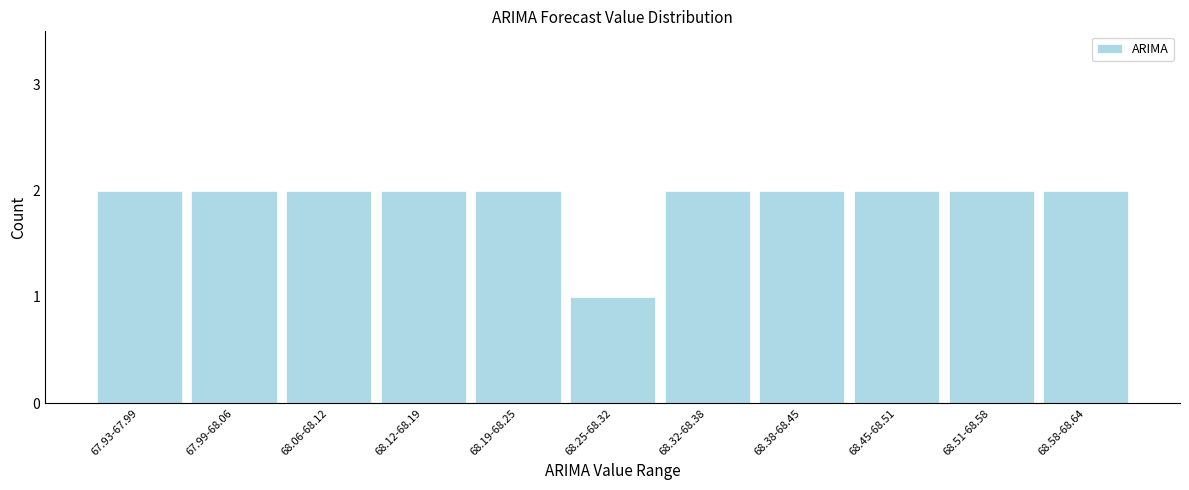

Reading right to left, what are all the values shown in this chart?

2	2	2	2	2	1	2	2	2	2	2